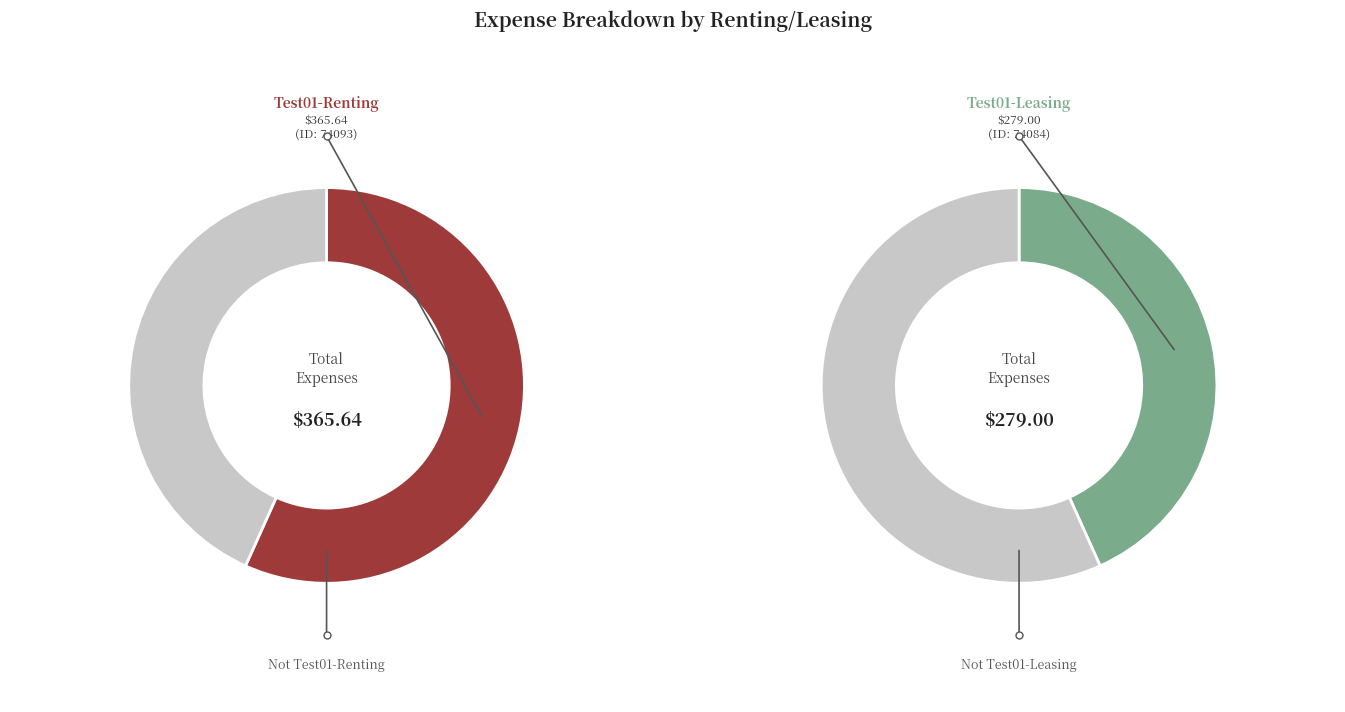

To the nearest percent, what portion does 2024/Diciembre/Test01-Leasing/Bot represent?

43%